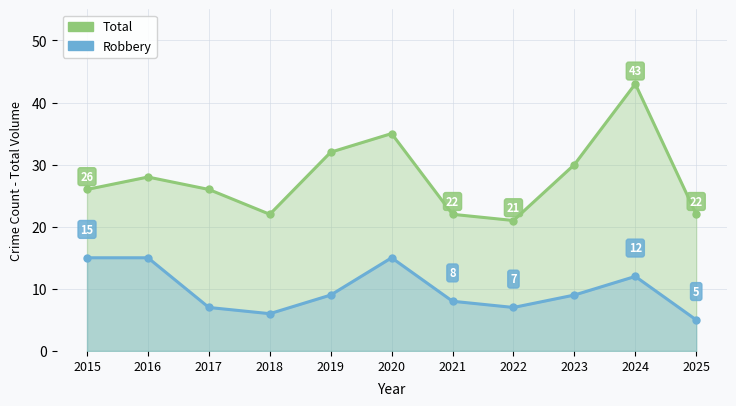

Where is the first local minimum for Robbery?

2018